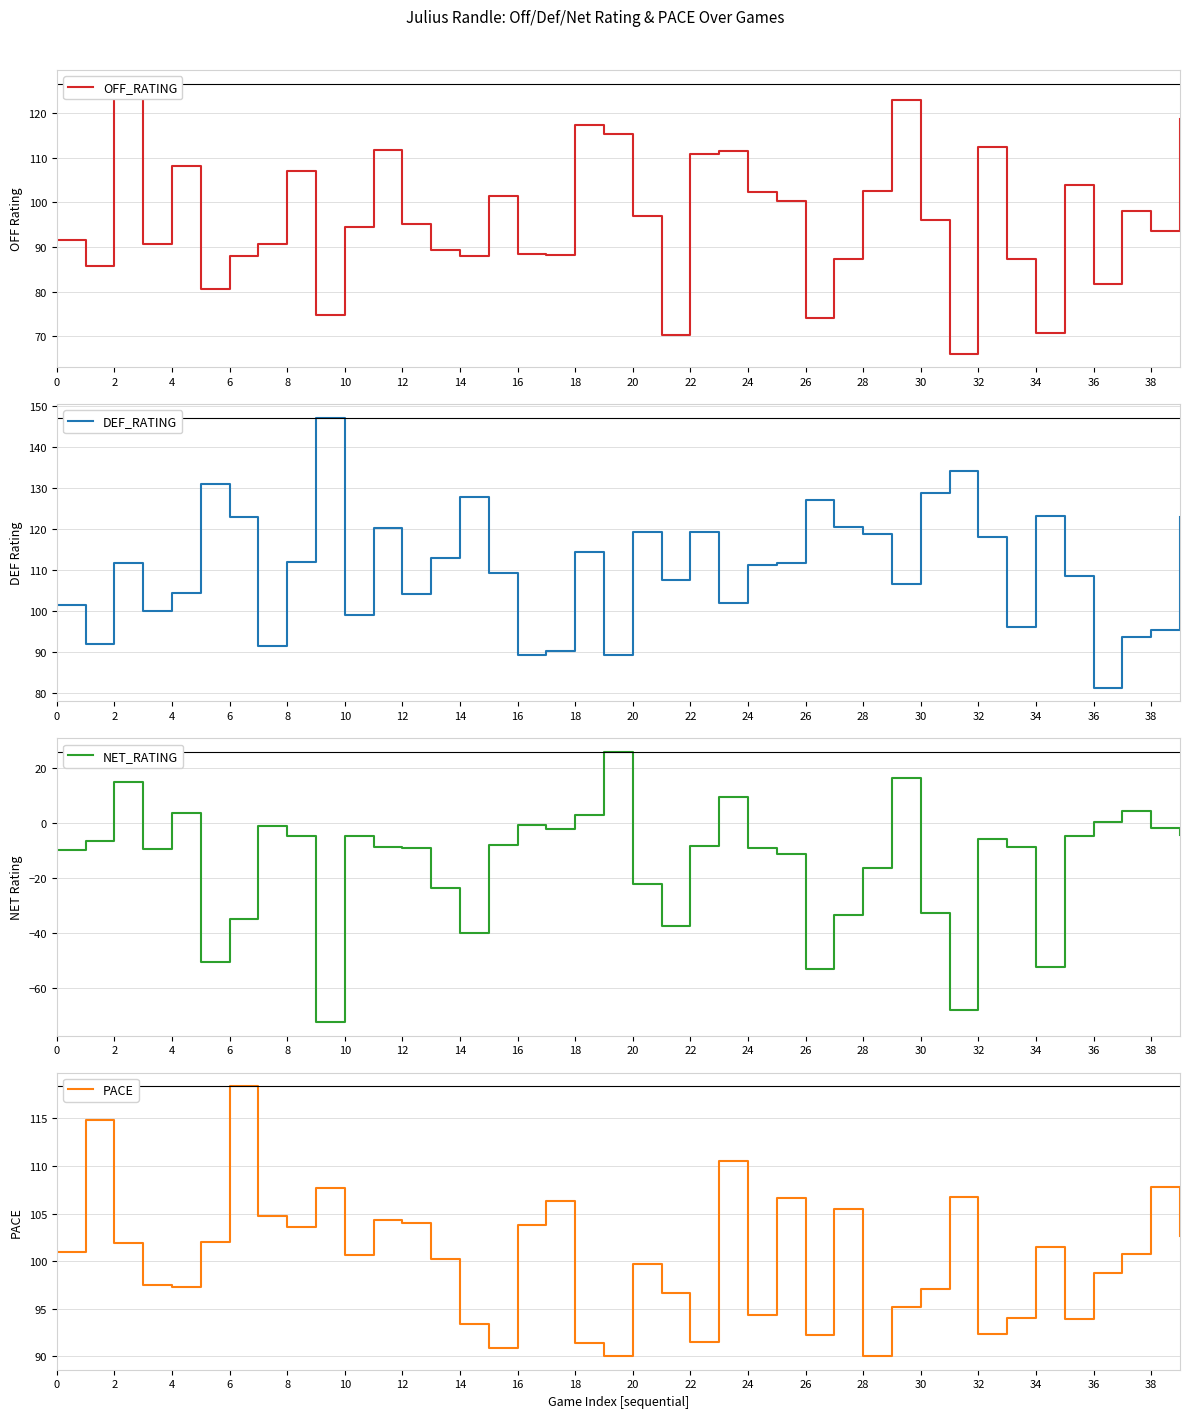

Which category has the highest value in the PACE series?

6